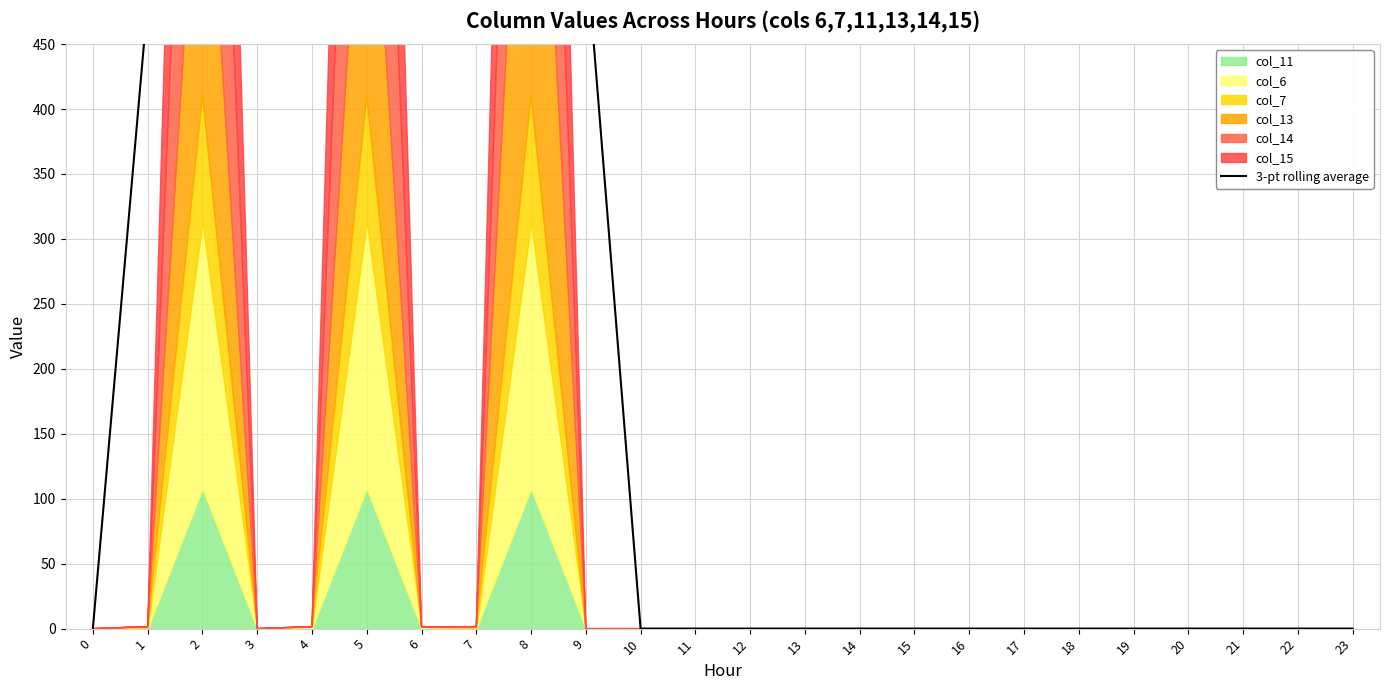

Reading left to right, transcribe all the data shown in this chart.

0=0.5	1=482.9	2=482.9	3=482.9	4=482.9	5=483.4	6=483.4	7=527.4	8=526.9	9=526.4	10=0.0	11=0.0	12=0.0	13=0.0	14=0.0	15=0.0	16=0.0	17=0.0	18=0.0	19=0.0	20=0.0	21=0.0	22=0.0	23=0.0